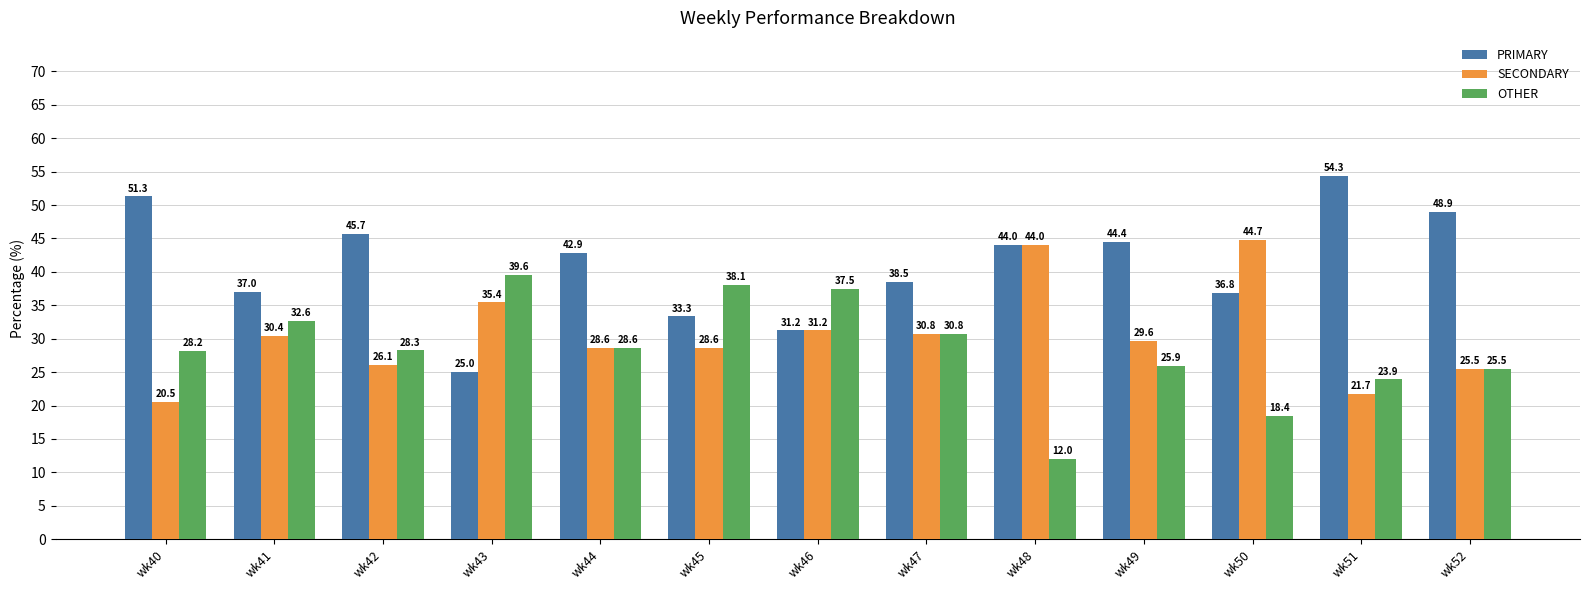

Which series has the widest spread of values?

PRIMARY